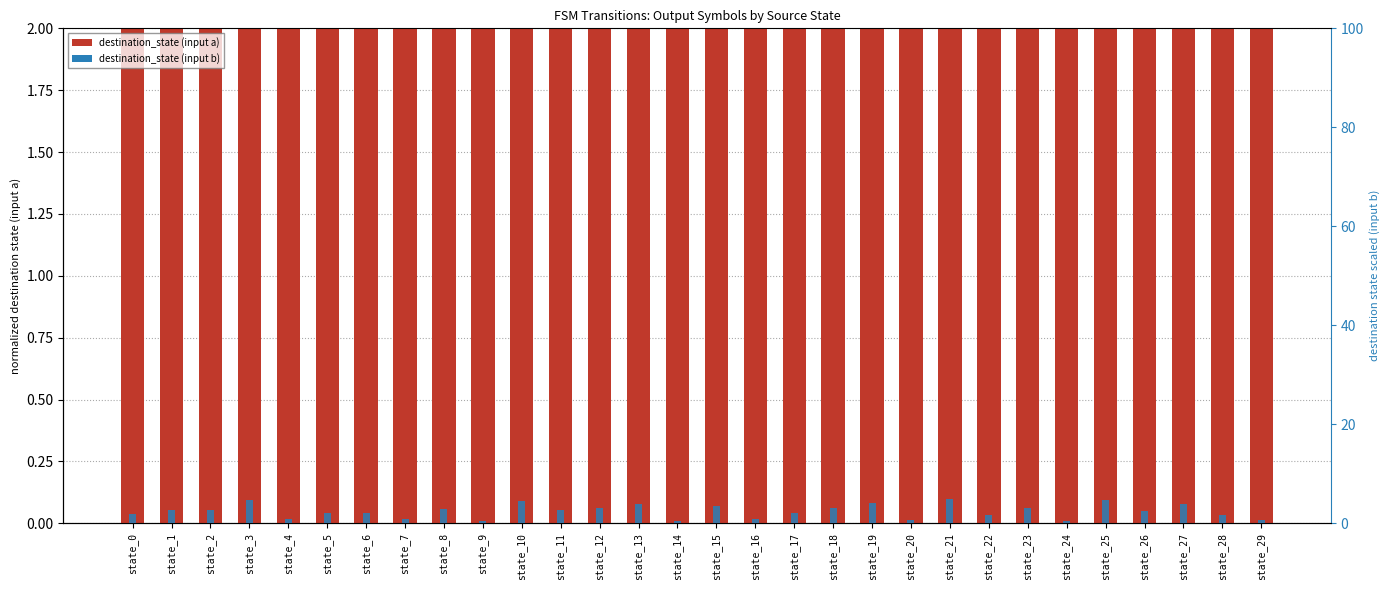

The value of destination_state (input b) at state_17 is 0.7. True or false?

False